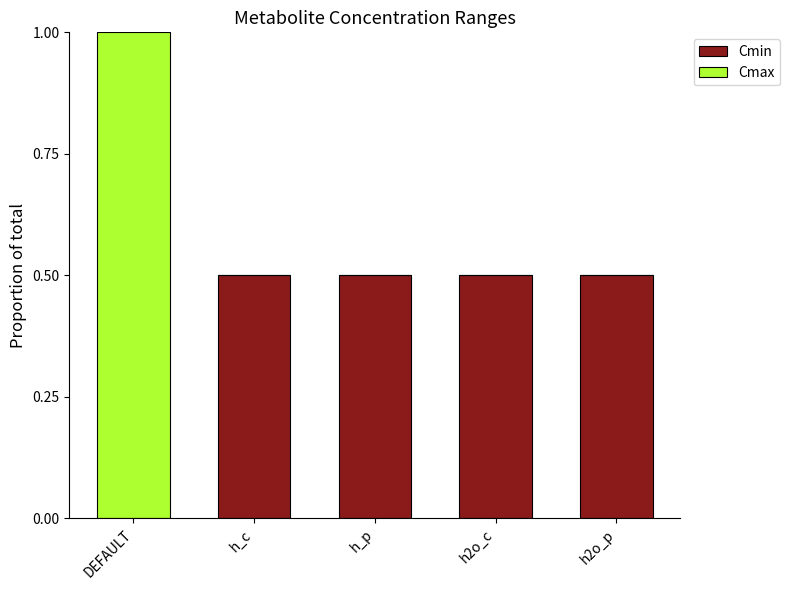

At which category is the sum across all series the highest?

DEFAULT